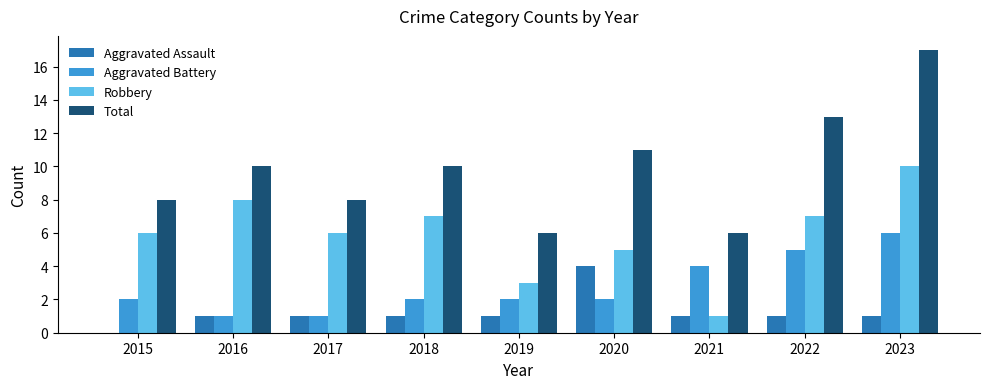

At which category does the chart reach its peak across all series?

2023